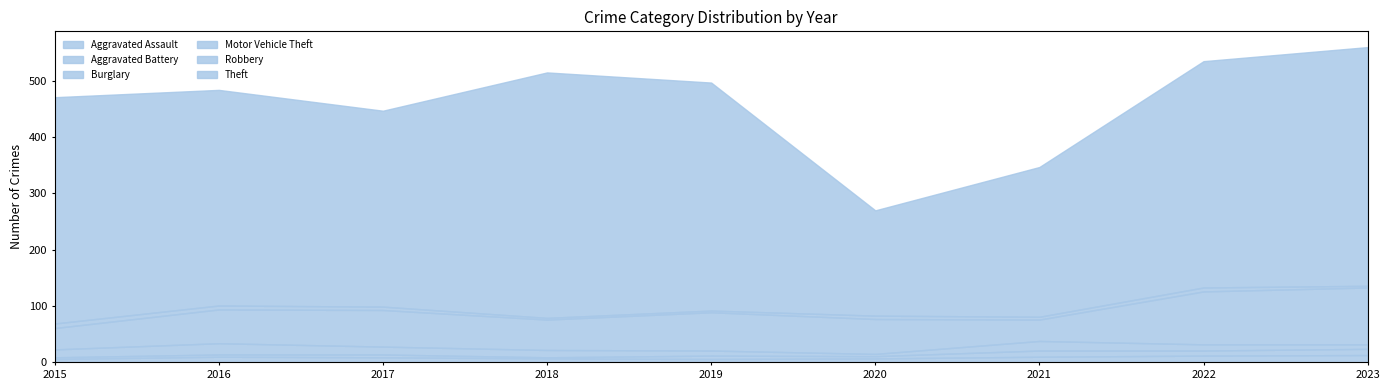

Which category has the highest value across all series?

2018